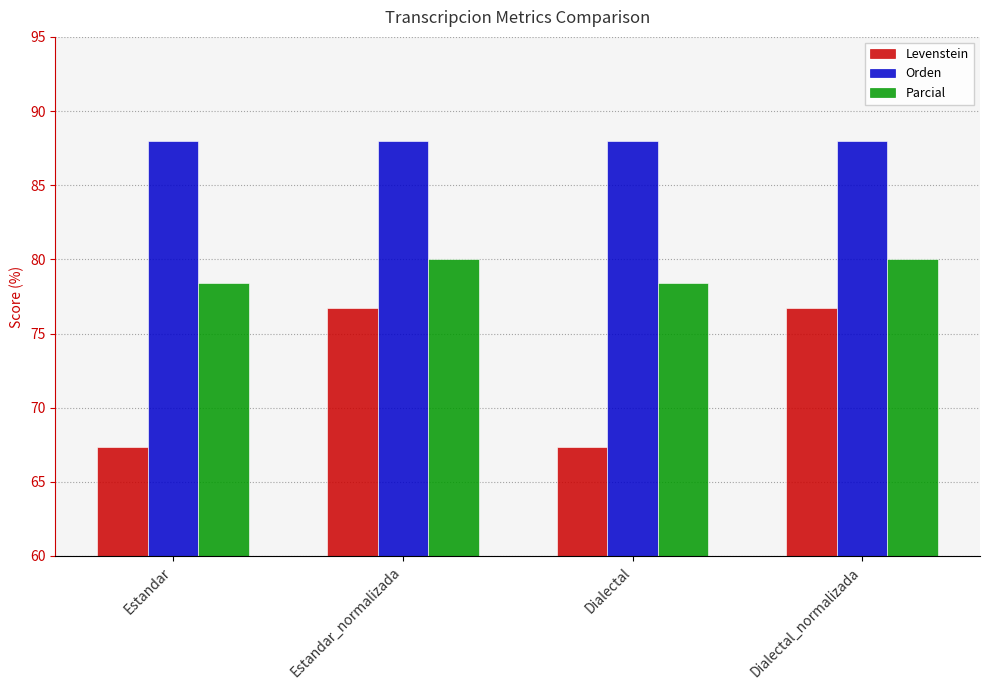

The Orden series shows 88.0 at Estandar_normalizada. True or false?

True